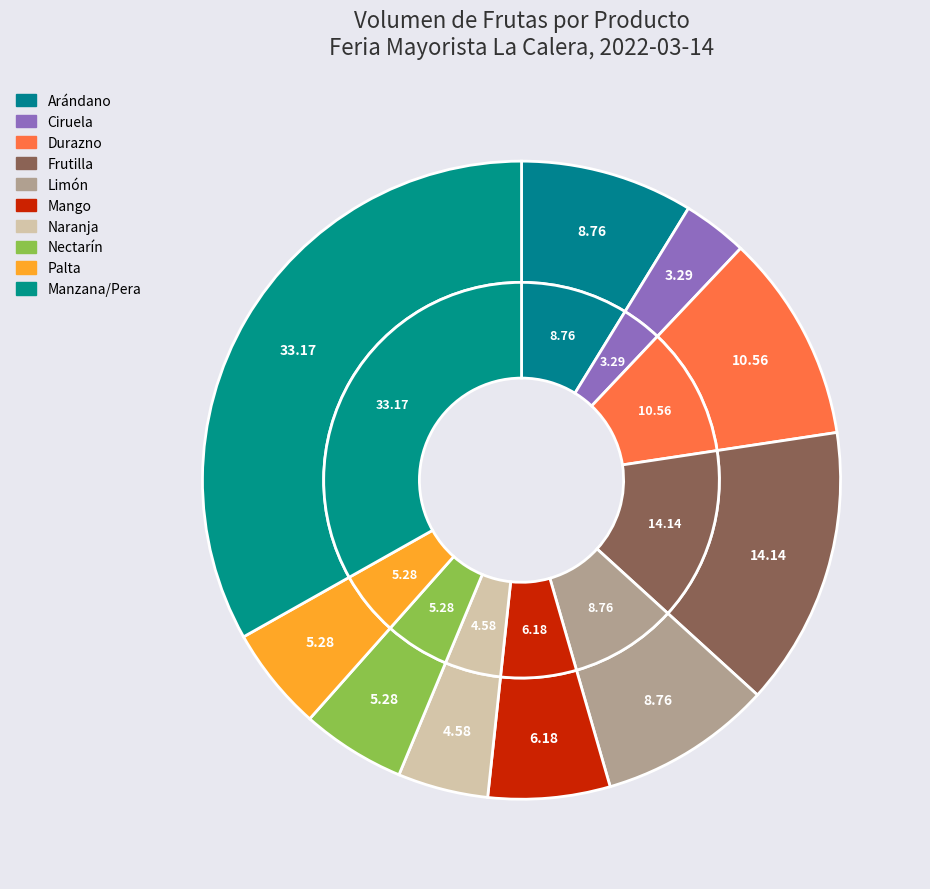

Is Ciruela the majority of the pie?

No